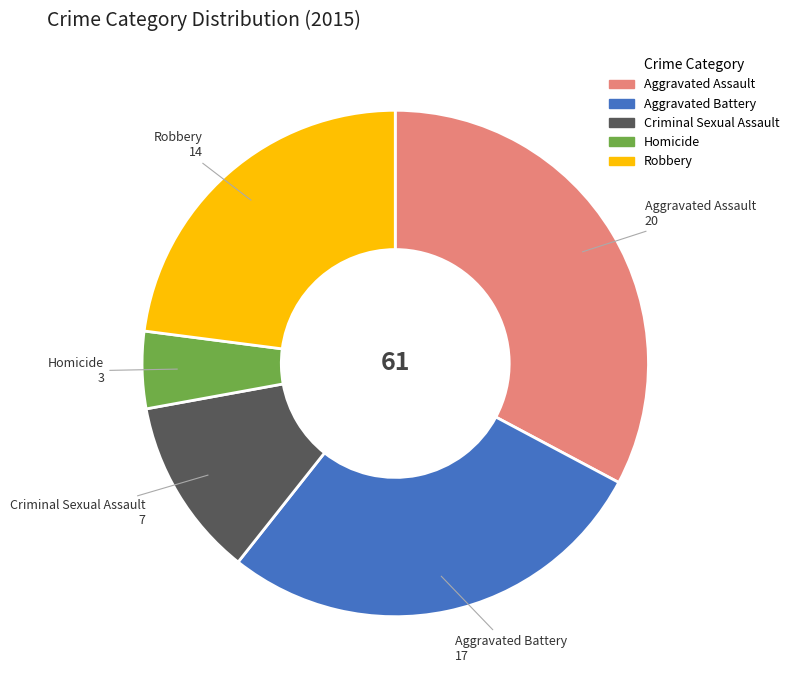

The Aggravated Assault slice represents 18% of the pie. True or false?

False